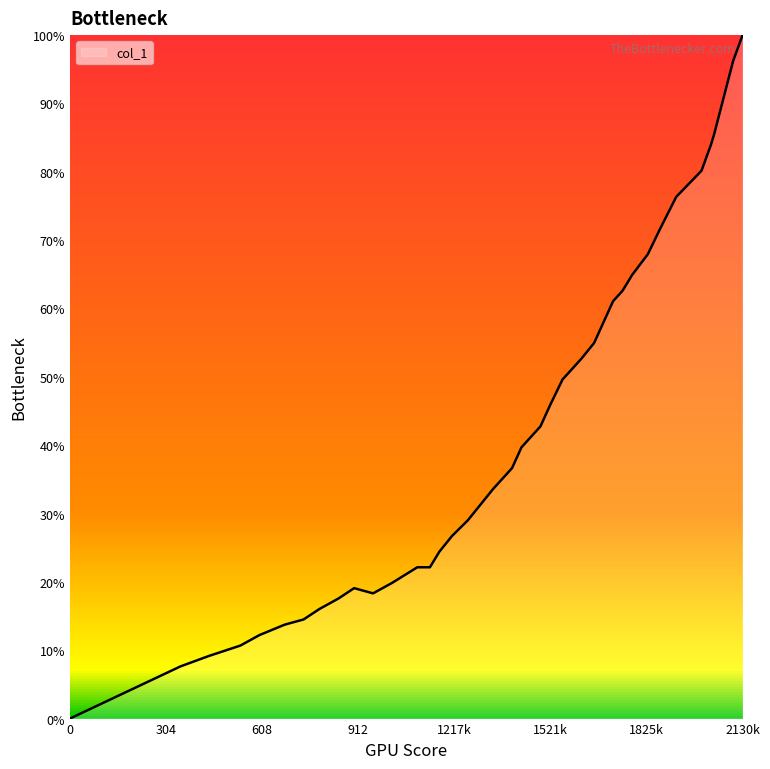

Does the chart have visible grid lines?

No